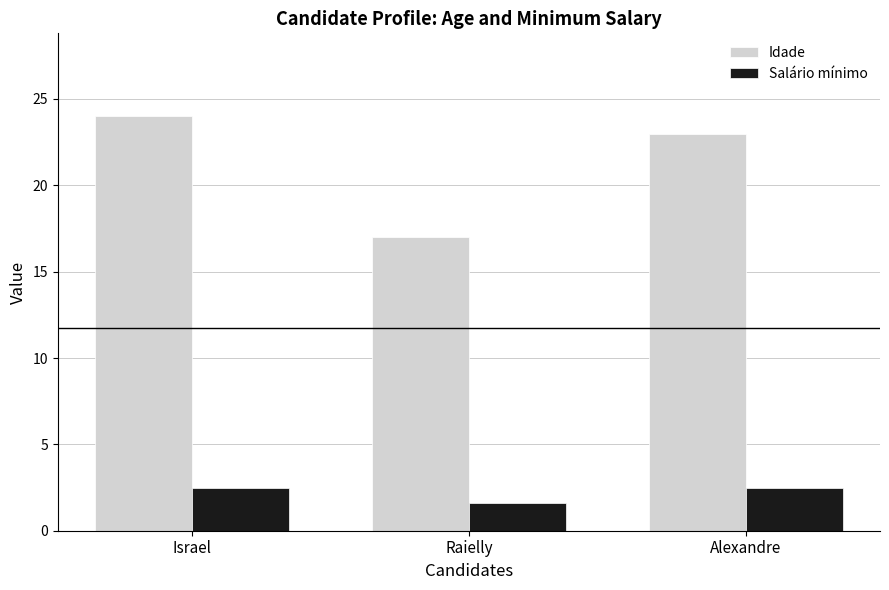

What is the difference between the maximum and minimum values in the Idade series?

7.0